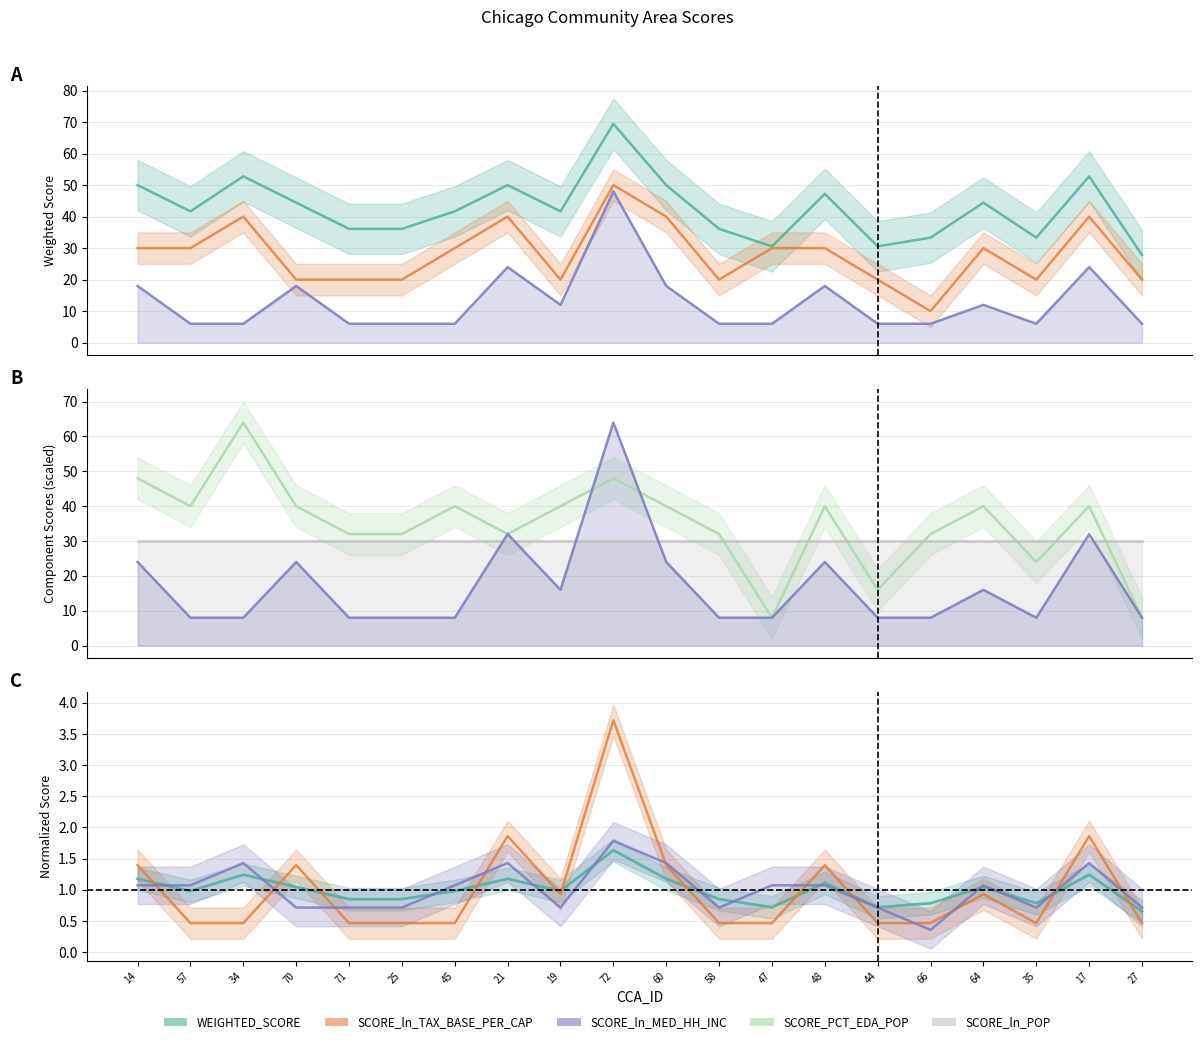

Reading left to right, extract all data points from this chart.

WEIGHTED_SCORE: 50.0	41.7	52.8	44.4	36.1	36.1	41.7	50.0	41.7	69.4	50.0	36.1	30.6	47.2	30.6	33.3	44.4	33.3	52.8	27.8
SCORE_ln_TAX_BASE_PER_CAP: 30.0	30.0	40.0	20.0	20.0	20.0	30.0	40.0	20.0	50.0	40.0	20.0	30.0	30.0	20.0	10.0	30.0	20.0	40.0	20.0
SCORE_ln_MED_HH_INC: 18.0	6.0	6.0	18.0	6.0	6.0	6.0	24.0	12.0	48.0	18.0	6.0	6.0	18.0	6.0	6.0	12.0	6.0	24.0	6.0
SCORE_PCT_EDA_POP: 48.0	40.0	64.0	40.0	32.0	32.0	40.0	32.0	40.0	48.0	40.0	32.0	8.0	40.0	16.0	32.0	40.0	24.0	40.0	8.0